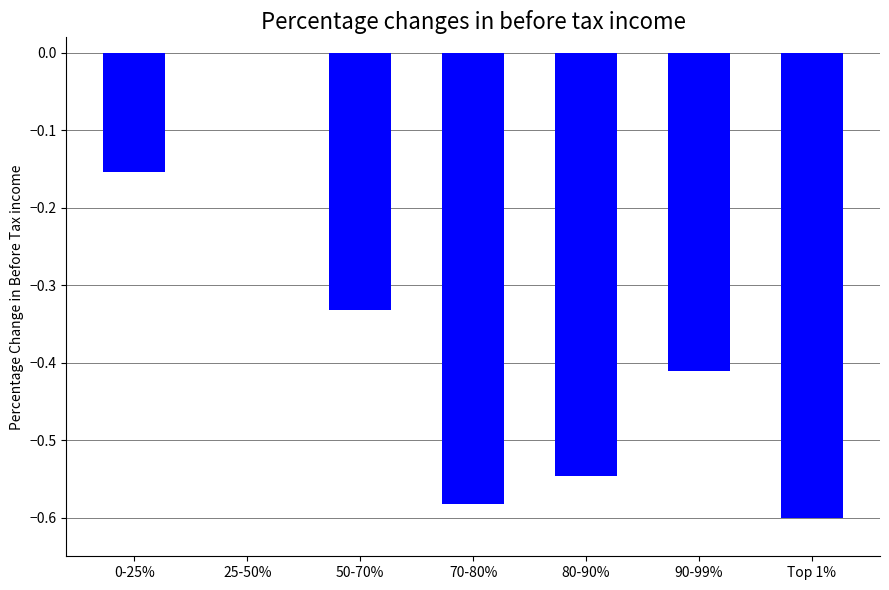

What is the sum of the values at 50-70% and Top 1%?

-0.9